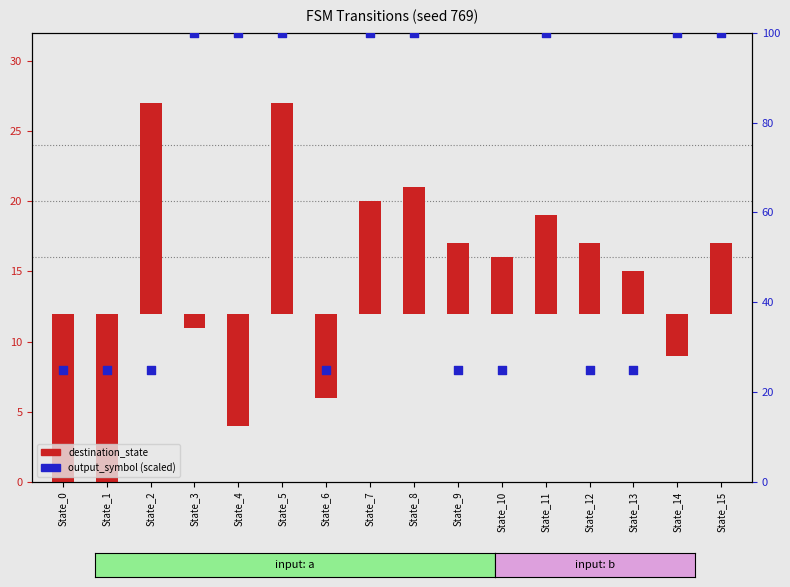

Which series reaches the minimum Y coordinate?

destination_state